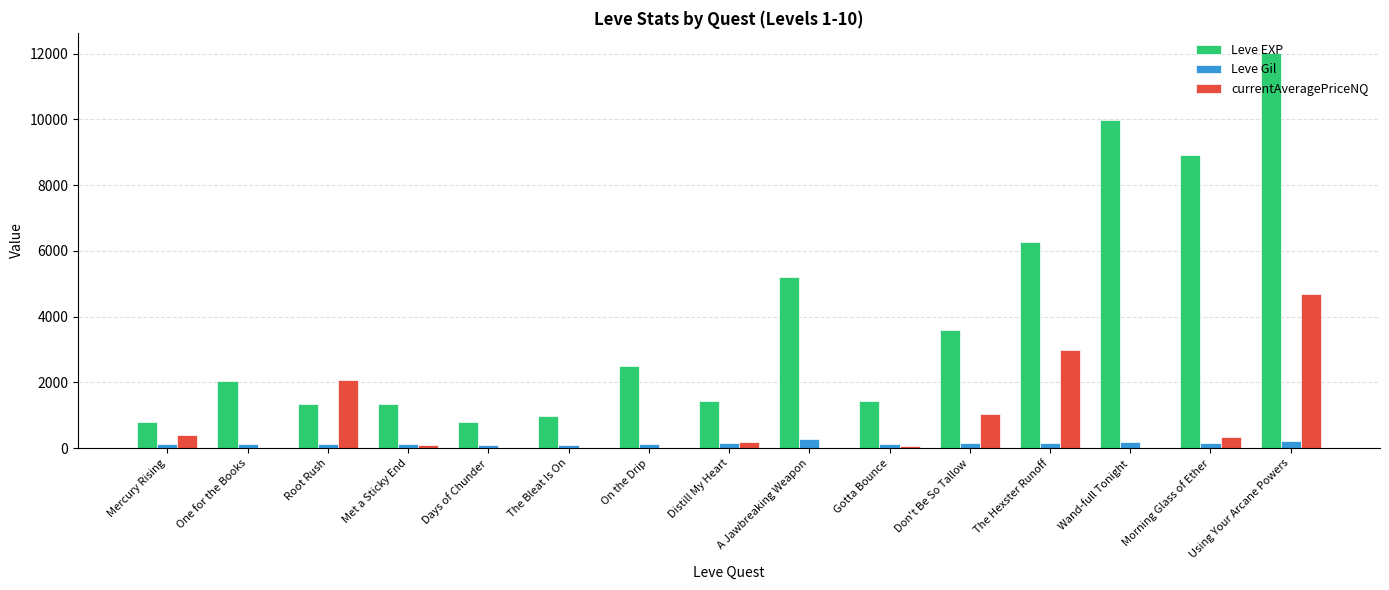

Read the currentAveragePriceNQ value at Mercury Rising.

400.0